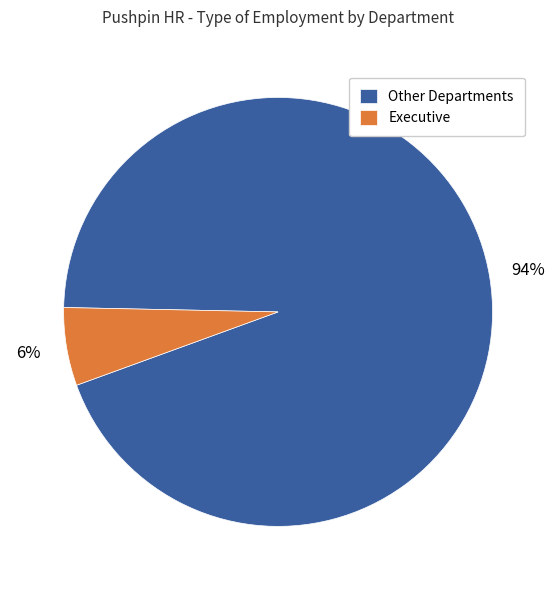

To the nearest percent, what is the average slice percentage?

50%